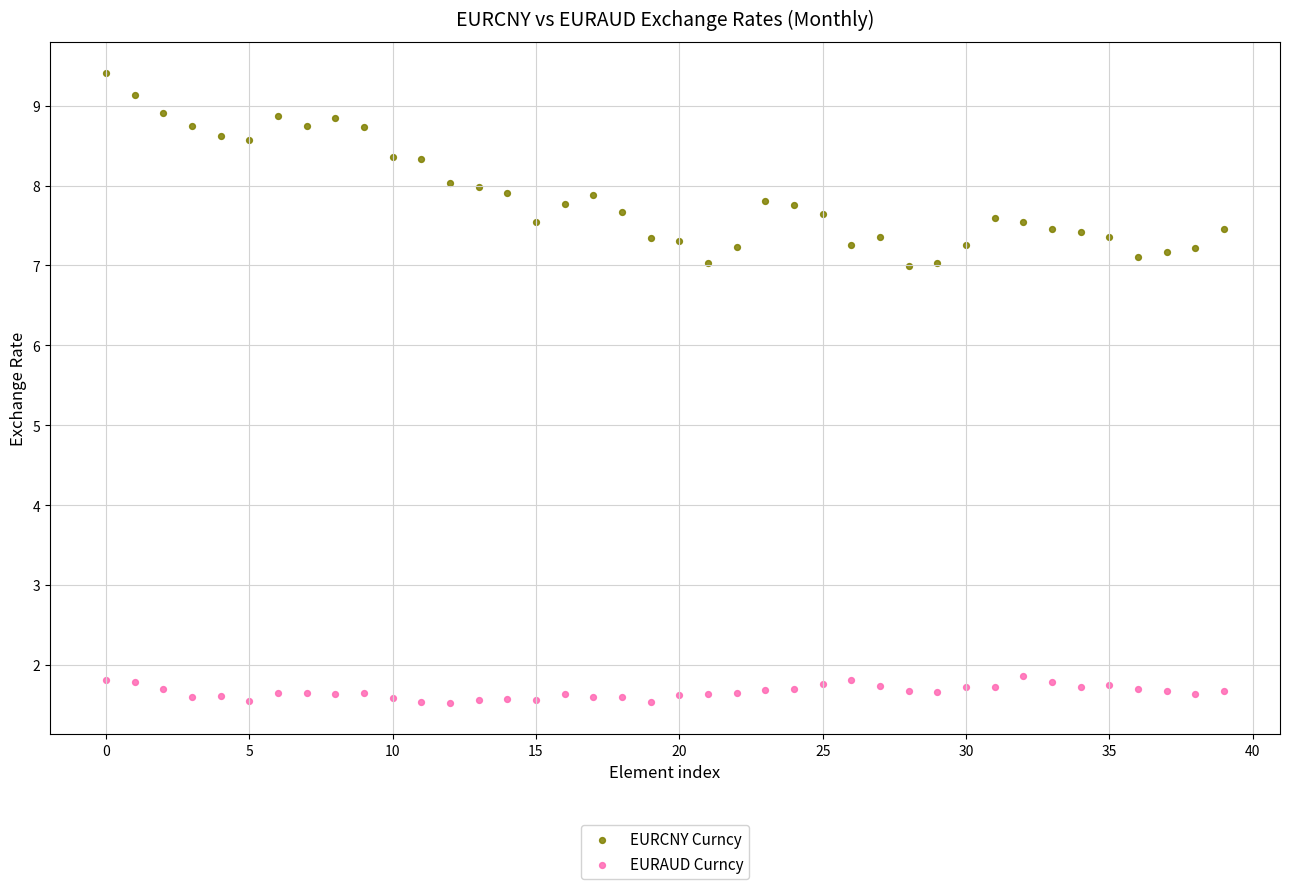

Across all data points, what is the range of Y values (max minus min)?

7.9